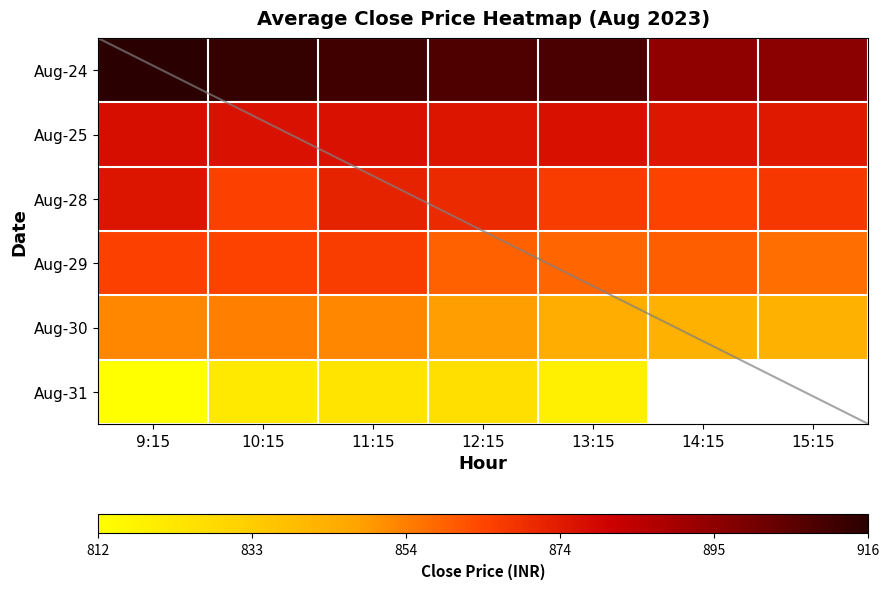

Is it true that Aug-31 equals 286.3 at 10:15?

False